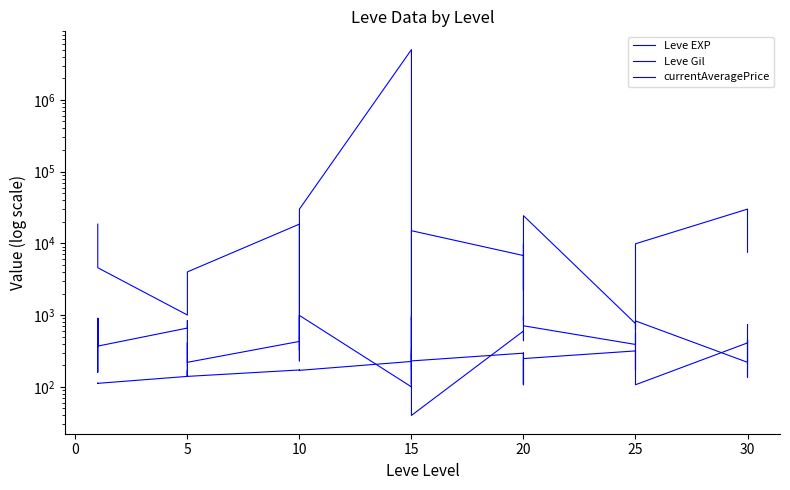

Is it true that Leve EXP equals 220 at 30?

True